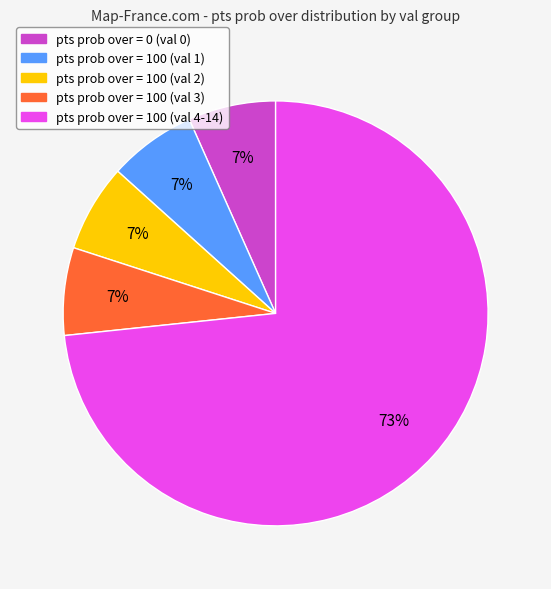

Count the number of slices in the pie.

5